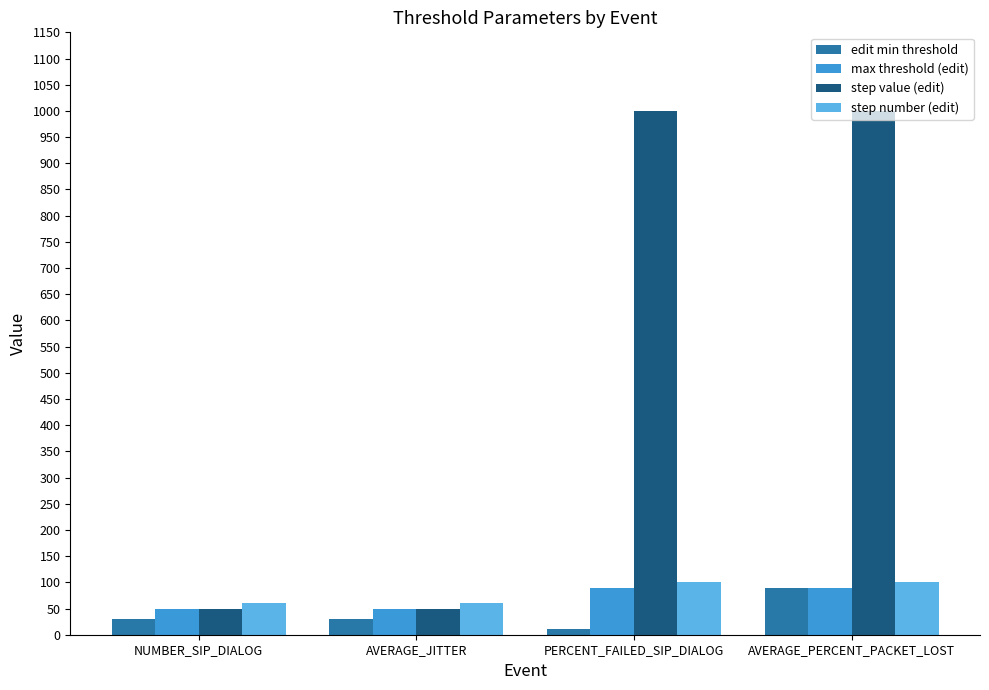

How many bars are there in each group?

4